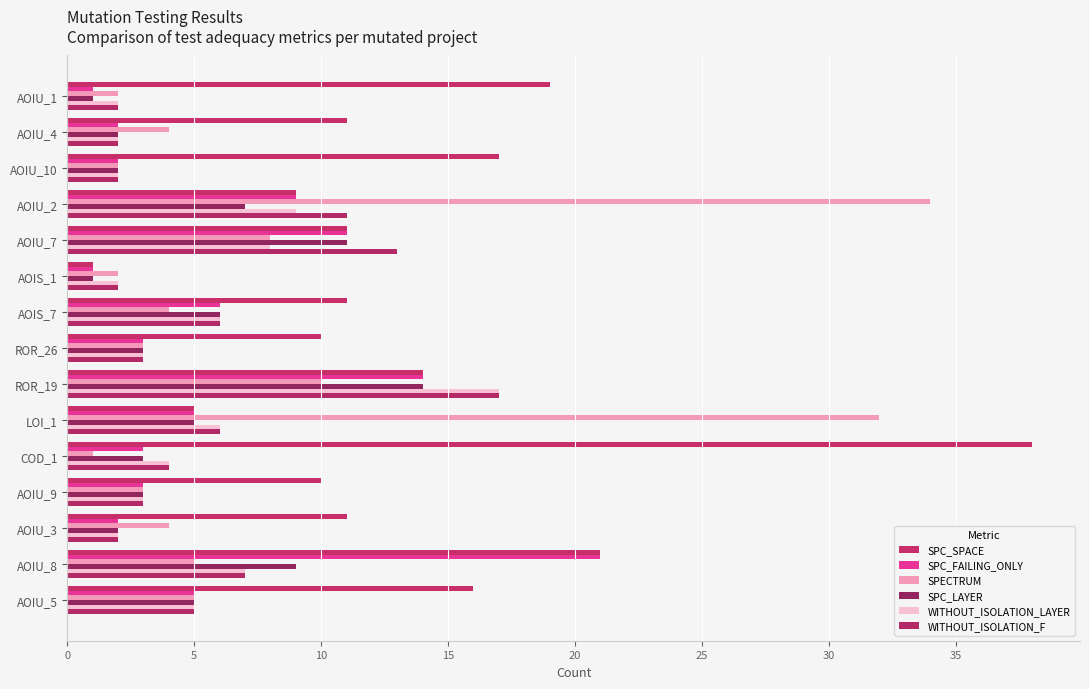

At which label does SPC_SPACE reach its minimum?

AOIS_1